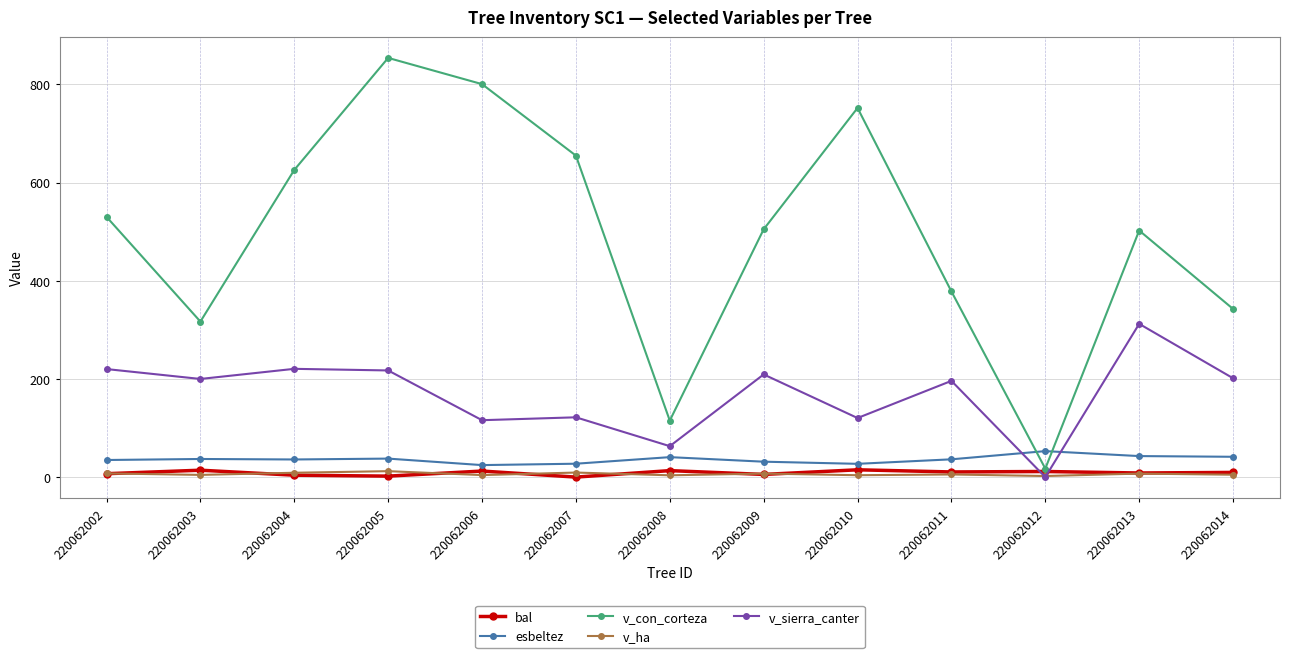

What is the value of the v_ha point at the 2nd from the left?

4.5